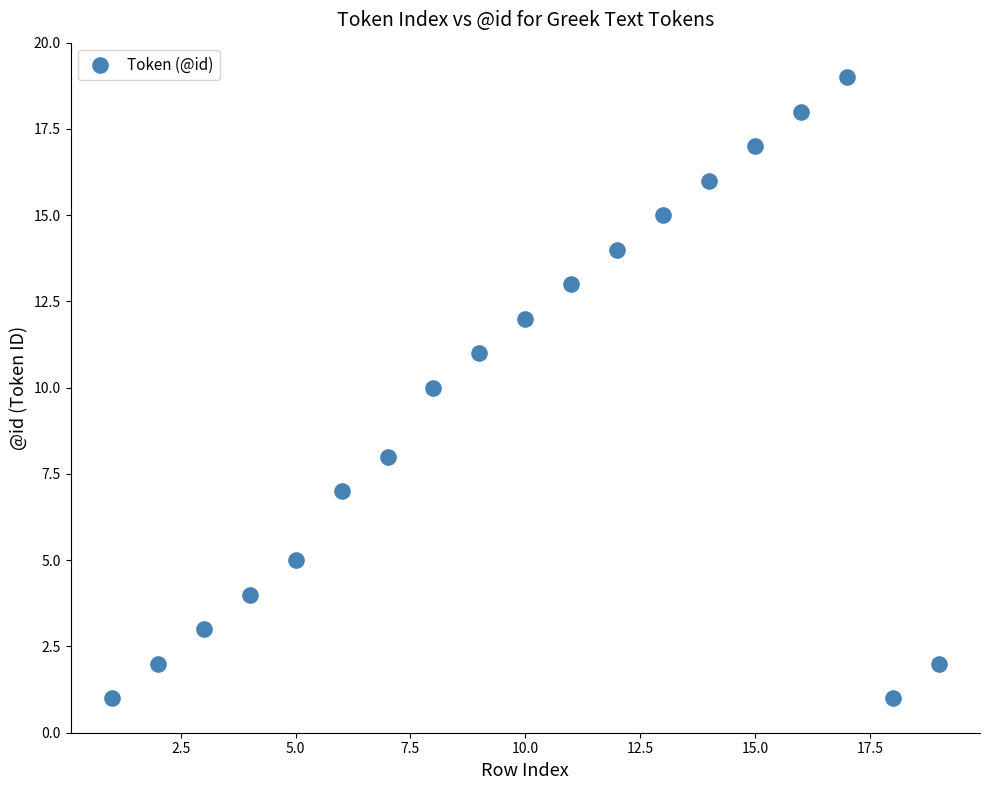

What is the range of Y values (max minus min)?

18